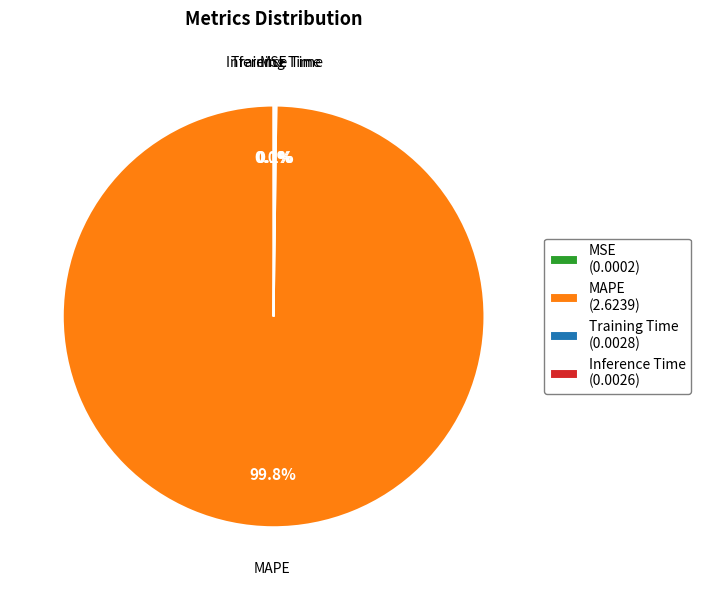

Which slice represents more than half of the pie?

MAPE